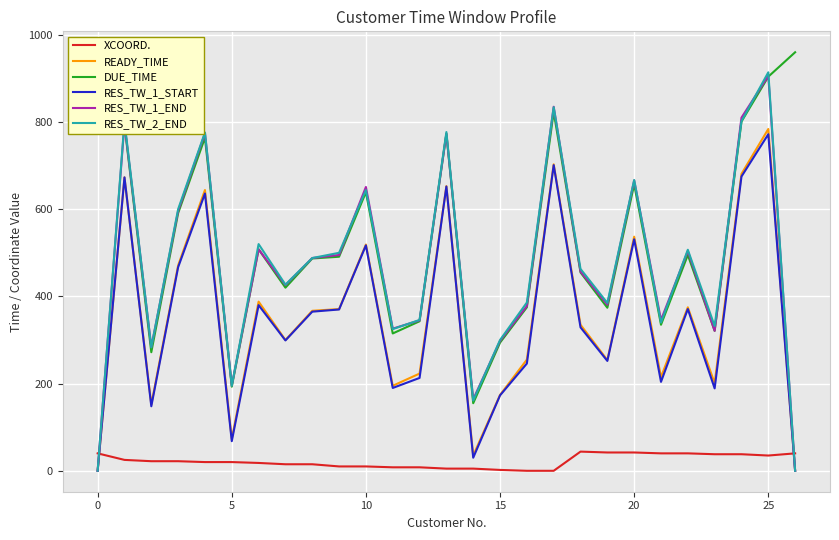

At which category is the sum across all series the highest?

25